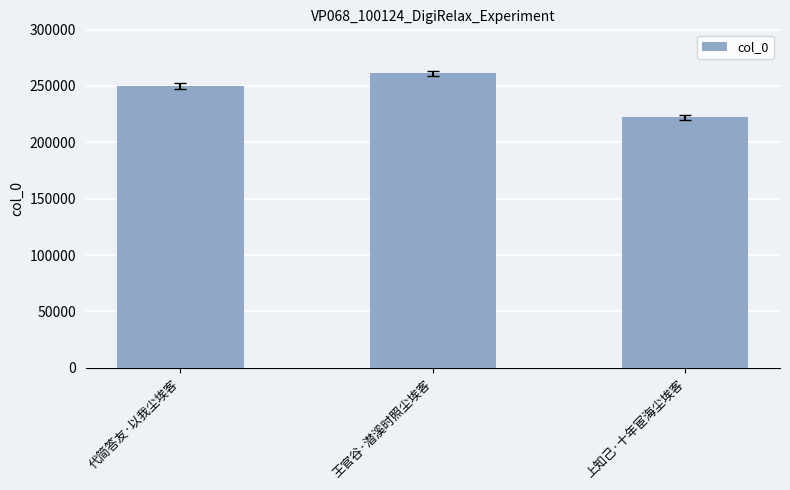

List the labels in order of value, largest first.

王官谷·潜溪时照尘埃客, 代简答友·以我尘埃客, 上知己·十年宦海尘埃客